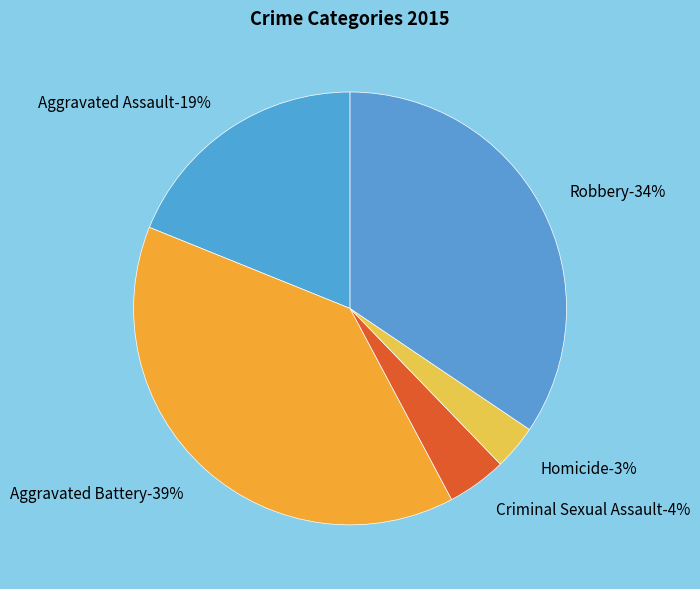

What percentage is the Homicide slice, to the nearest percent?

3%